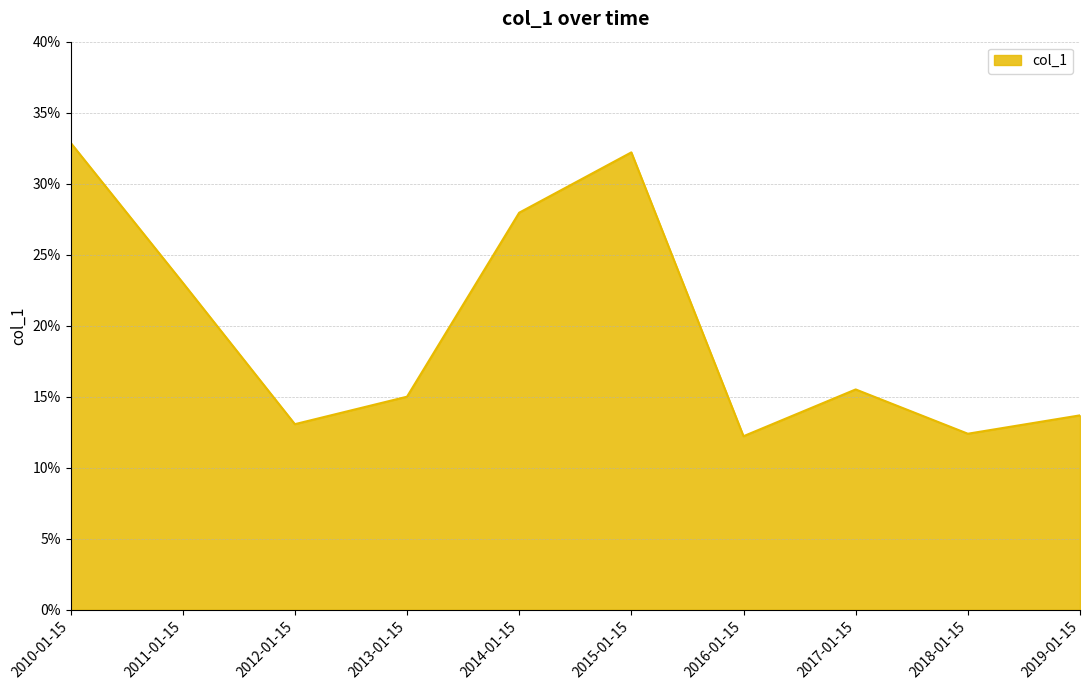

Does the chart have visible grid lines?

Yes